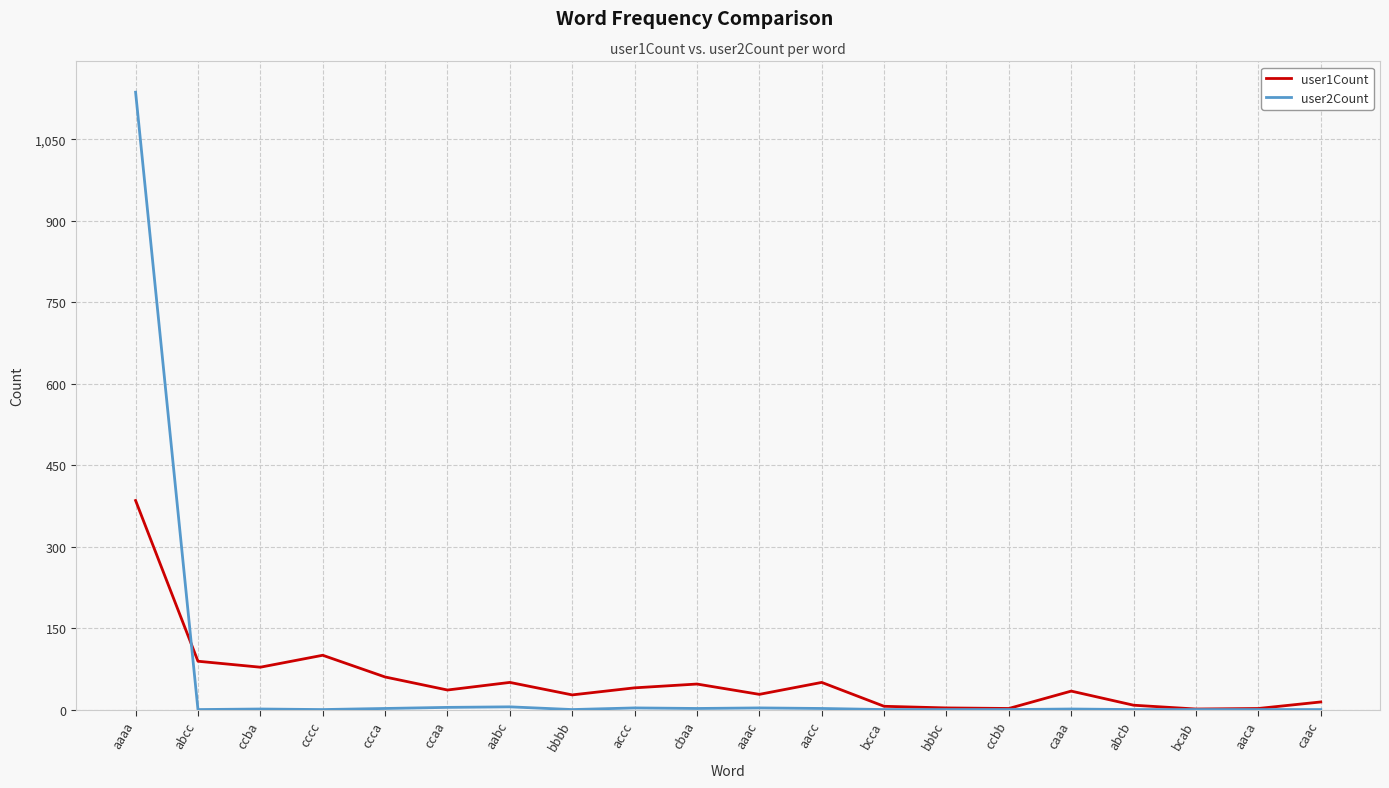

Is it true that user1Count equals 684 at aaaa?

False